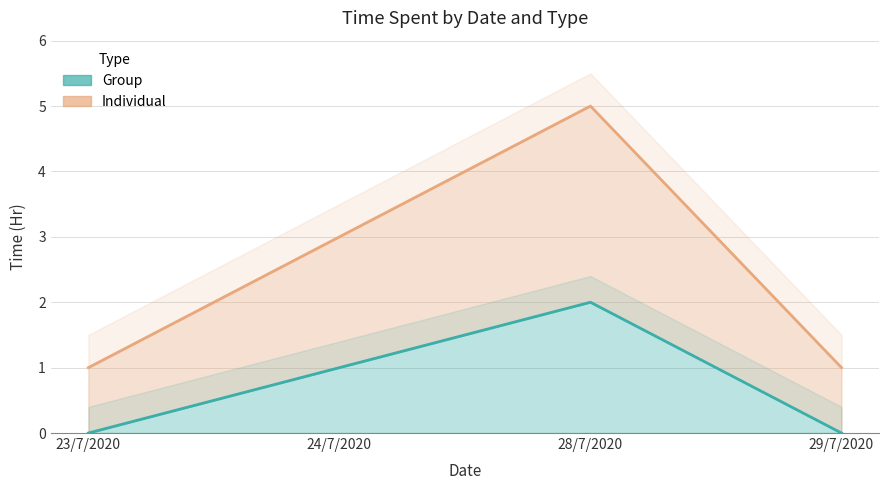

What is the label of the 3rd point from the left?

28/7/2020